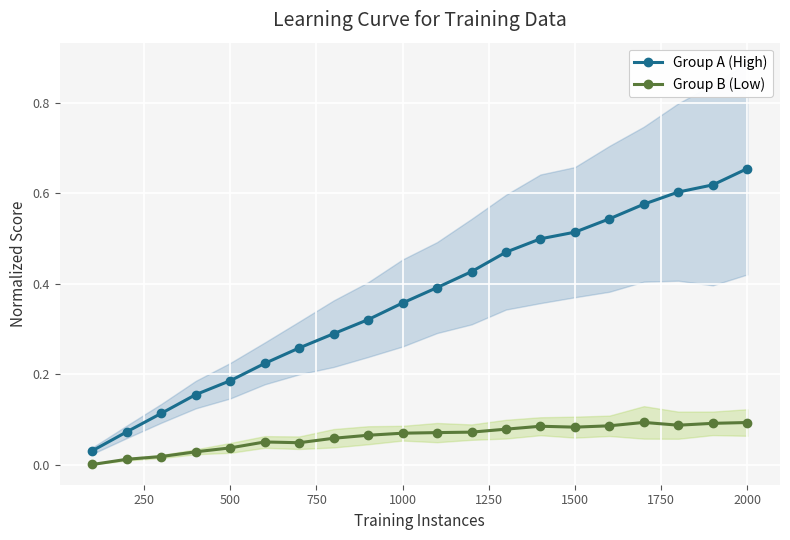

True or false: Group A (High) and Group B (Low) cross at least once.

False